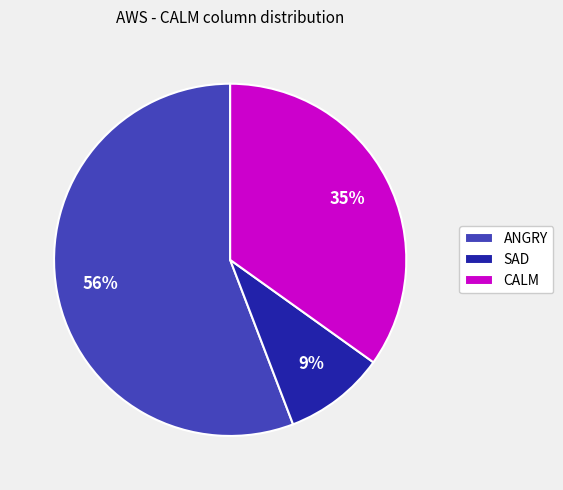

Do ANGRY and SAD together represent more than half of the pie?

Yes